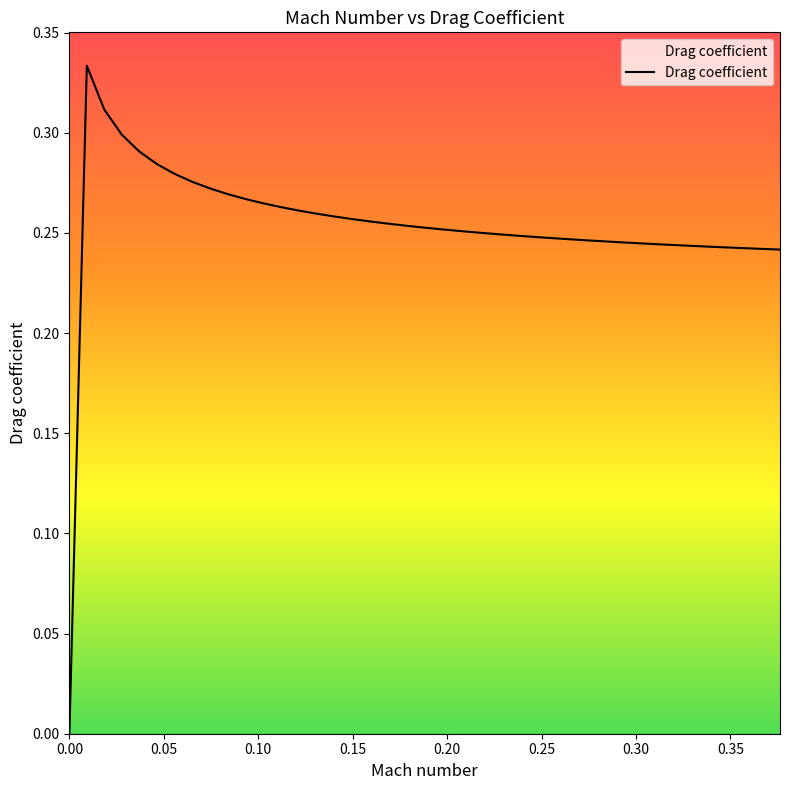

Does the chart have visible grid lines?

No